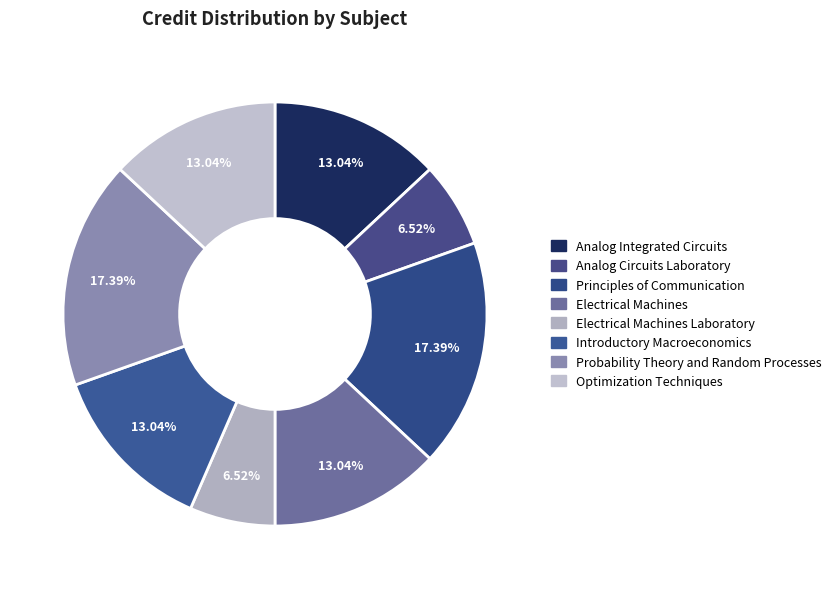

Count the number of slices in the pie.

8